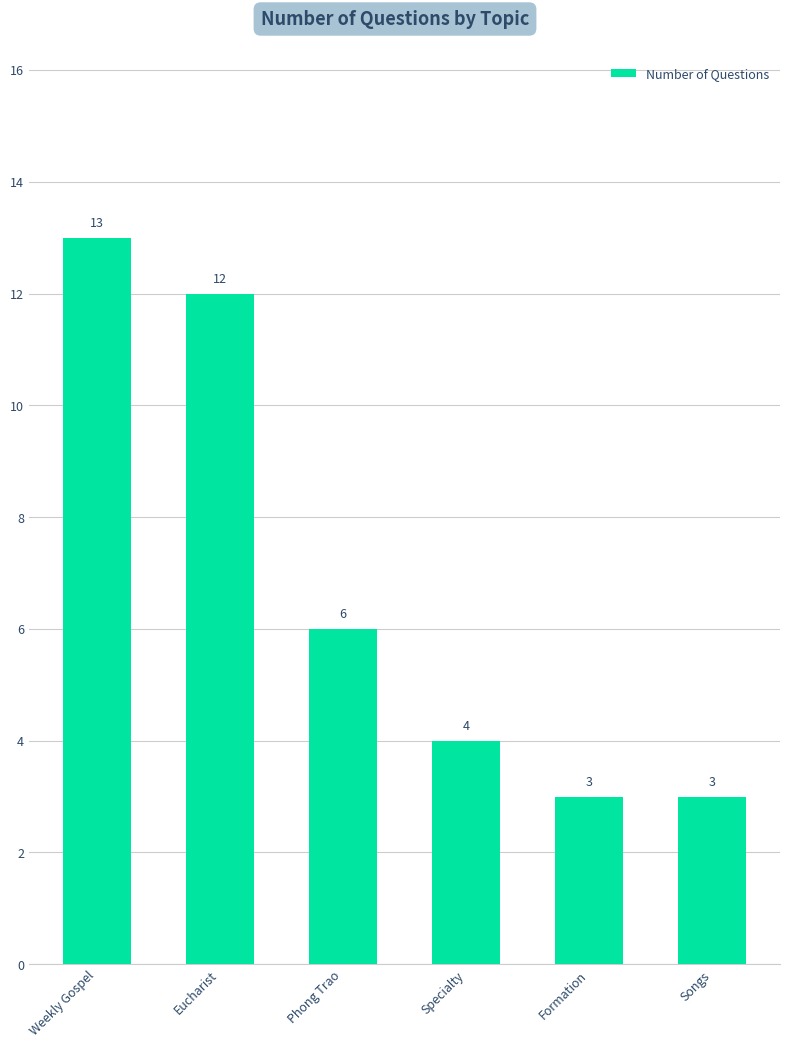

At which label does the data first exceed 6?

Weekly Gospel